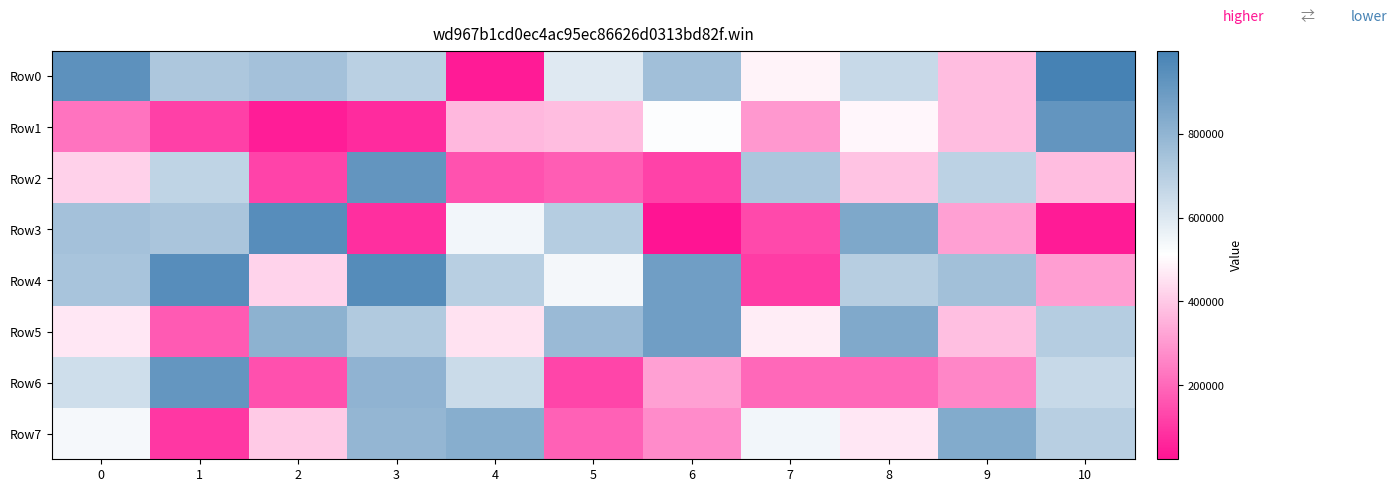

Between 6 and 1, which is larger?

6